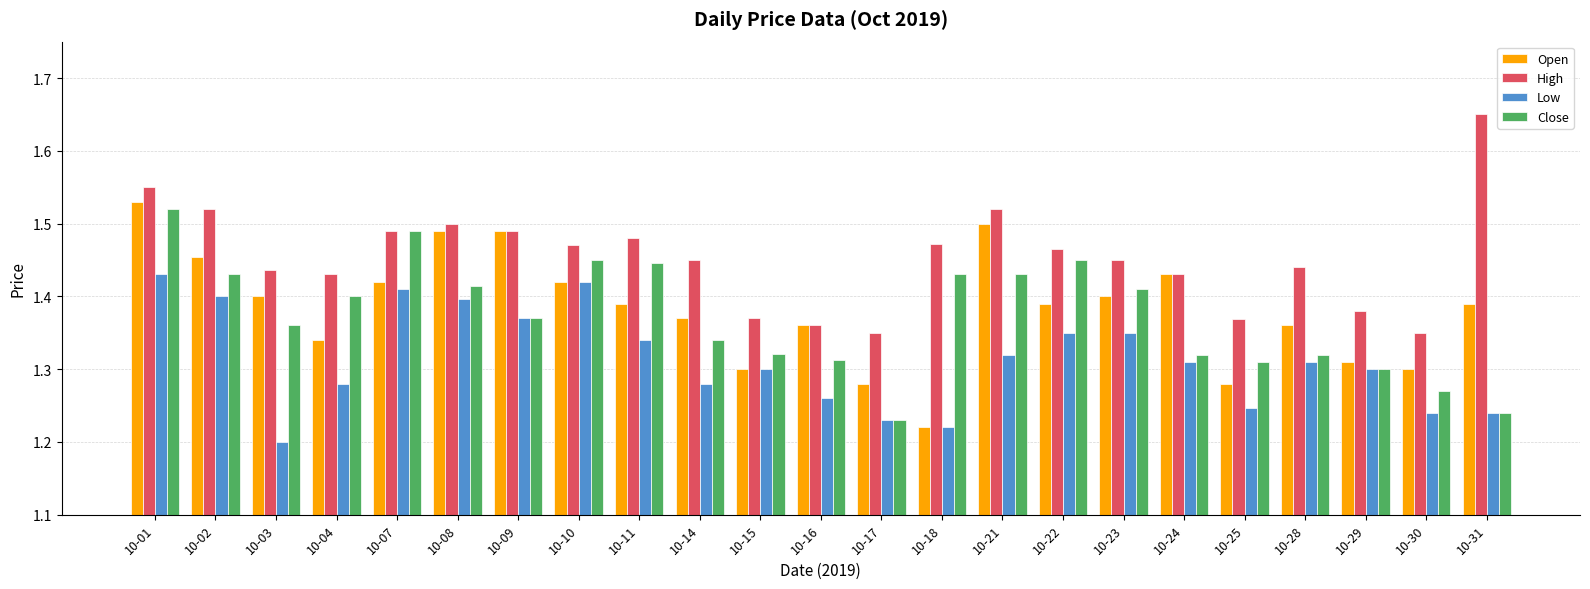

Which series has the largest total across all categories?

High